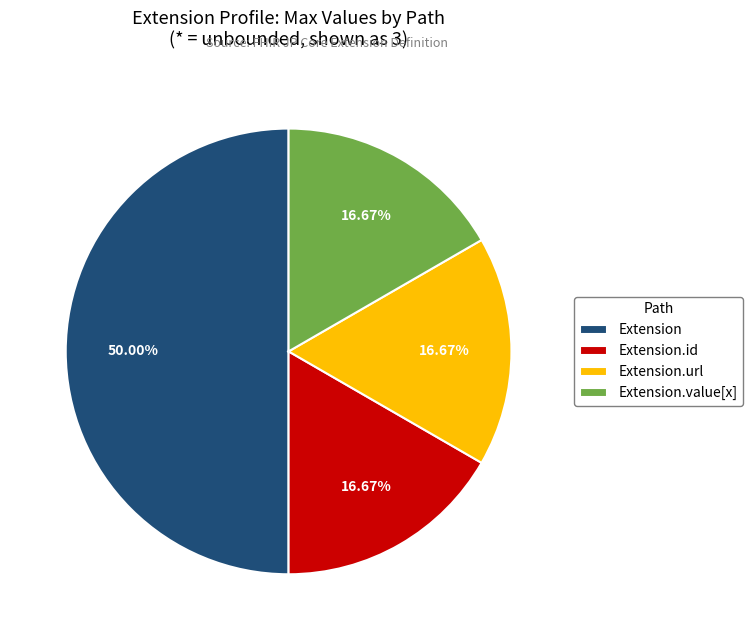

True or false: Extension.url accounts for 99% of the total.

False